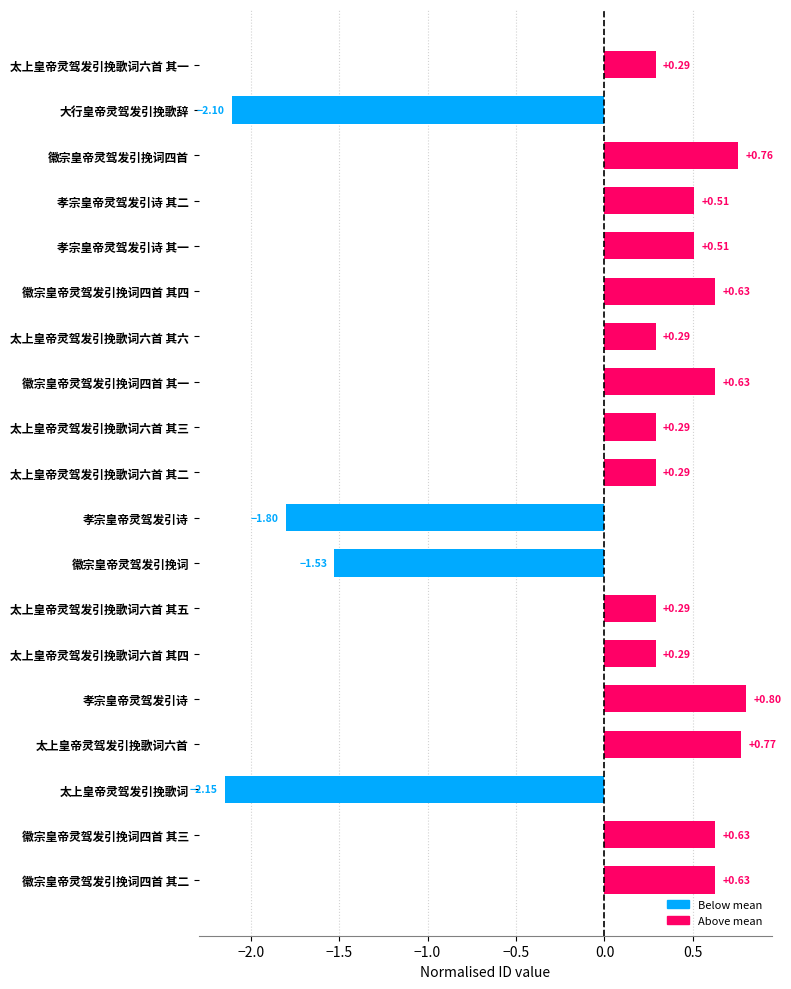

What is the difference between the second highest and minimum values?

2.9